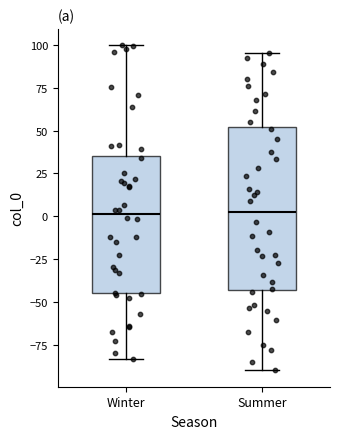

Where does the upper whisker of the box for Winter end on the y-axis? The values are not printed on the chart, so give them approximately, as read against the axis.

100